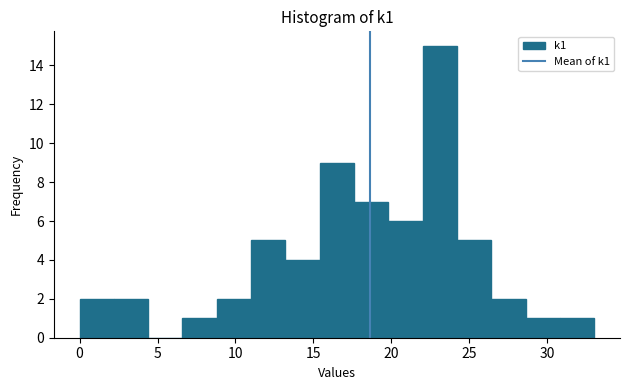

Reading left to right, transcribe this chart: for each bar, give the range it covers on the x-axis and its height. Neither the bar edges nor the heights are printed on the chart, so give them approximately, as read against the axes.

0.0 to 2.2: 2
2.2 to 4.4: 2
4.4 to 6.6: 0
6.6 to 8.8: 1
8.8 to 11.0: 2
11.0 to 13.2: 5
13.2 to 15.4: 4
15.4 to 17.6: 9
17.6 to 19.8: 7
19.8 to 22.0: 6
22.0 to 24.2: 15
24.2 to 26.4: 5
26.4 to 28.6: 2
28.6 to 30.8: 1
30.8 to 33.0: 1